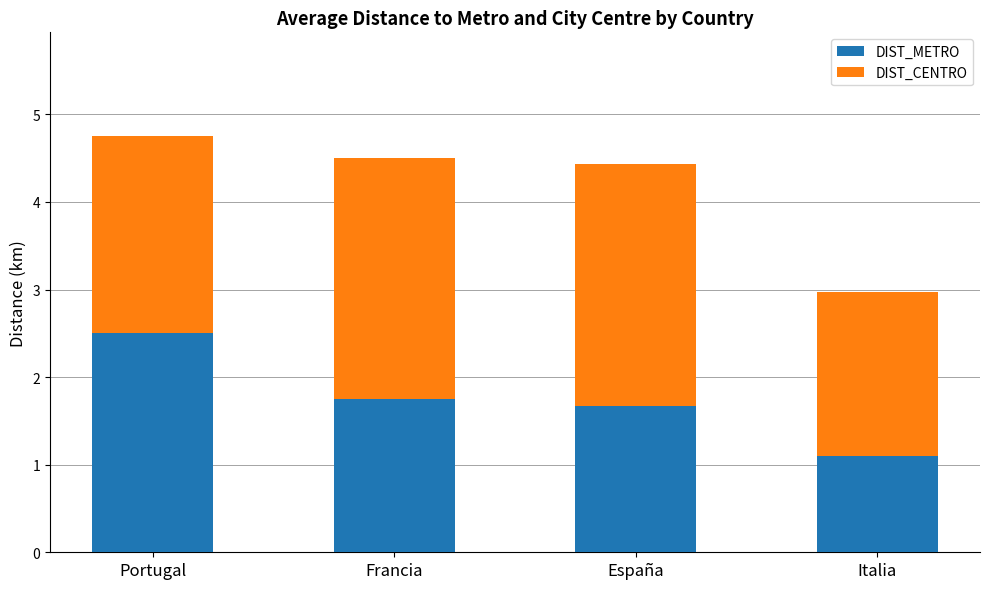

How many bars are there in total?

4